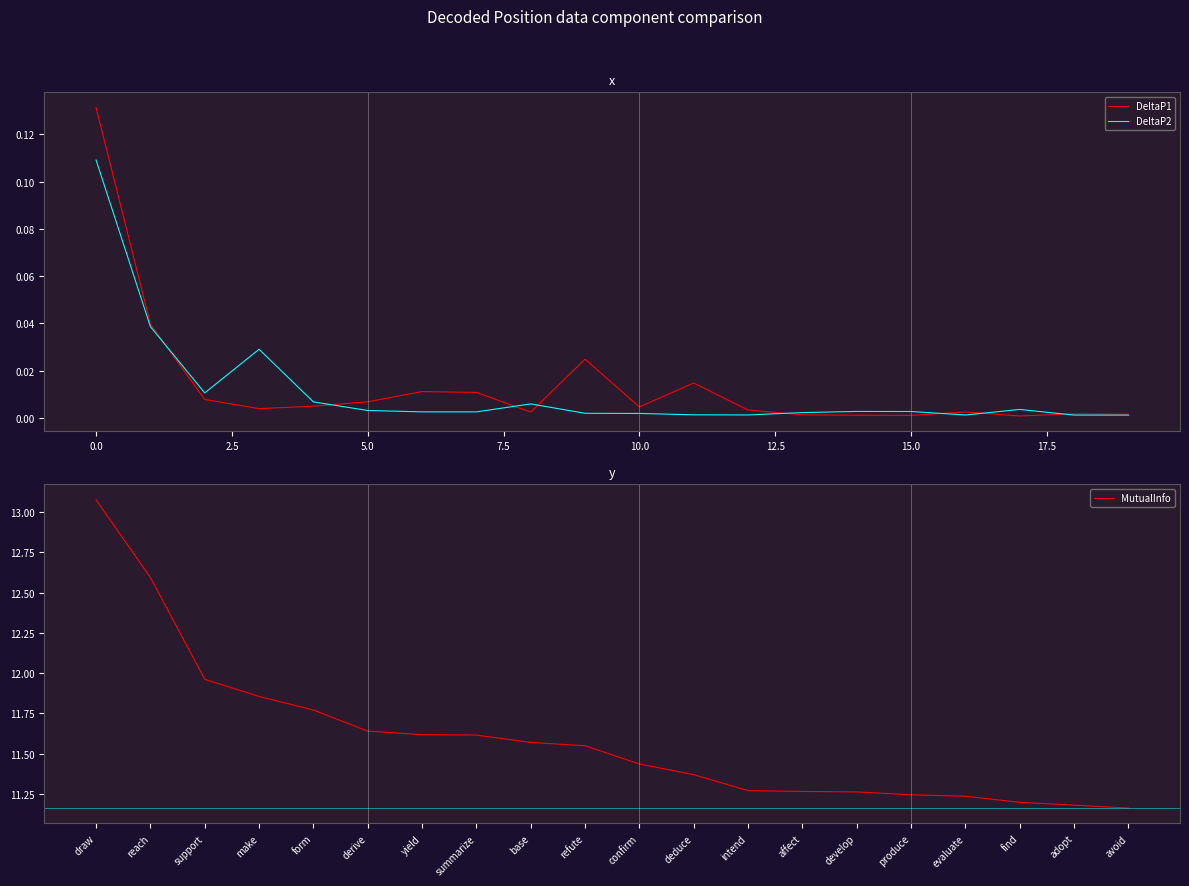

Rank the series by their maximum value, from lowest to highest.

DeltaP2, DeltaP1, MutualInfo